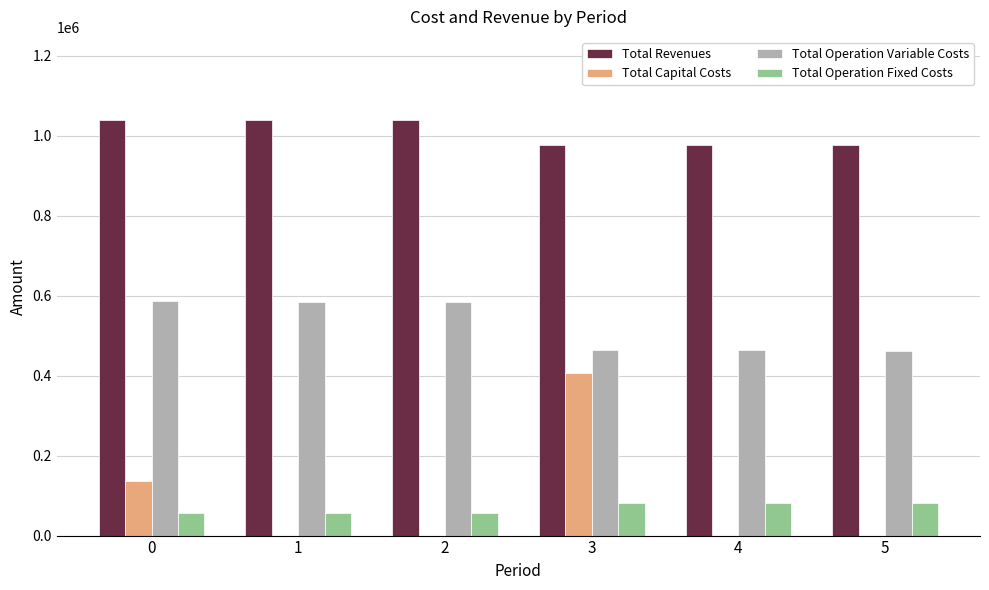

Read the Total Operation Variable Costs value at 1.

584949.7